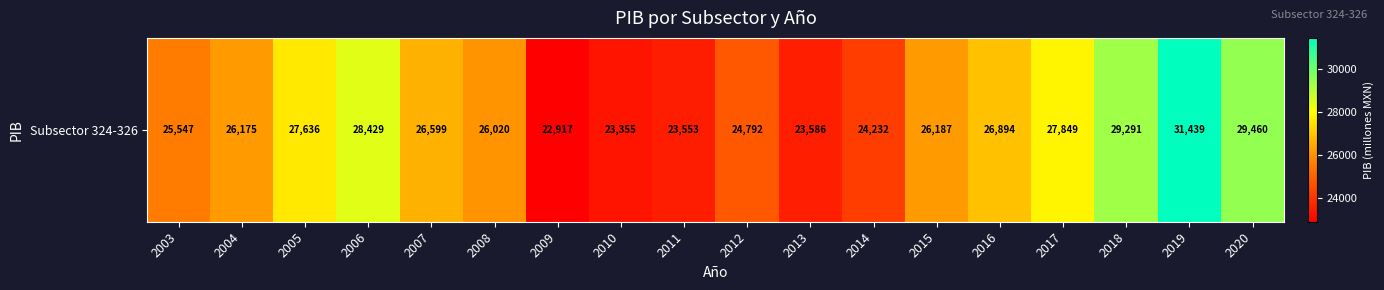

What is the ratio of the value at 2015 to the value at 2019?

0.8